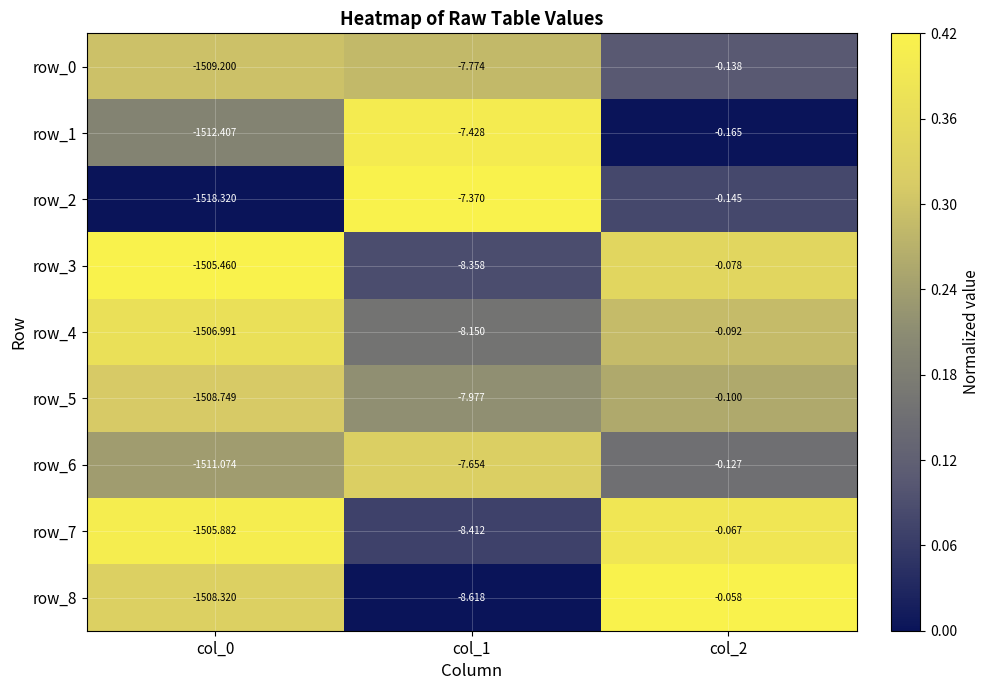

Which series has the largest total across all categories?

row_3